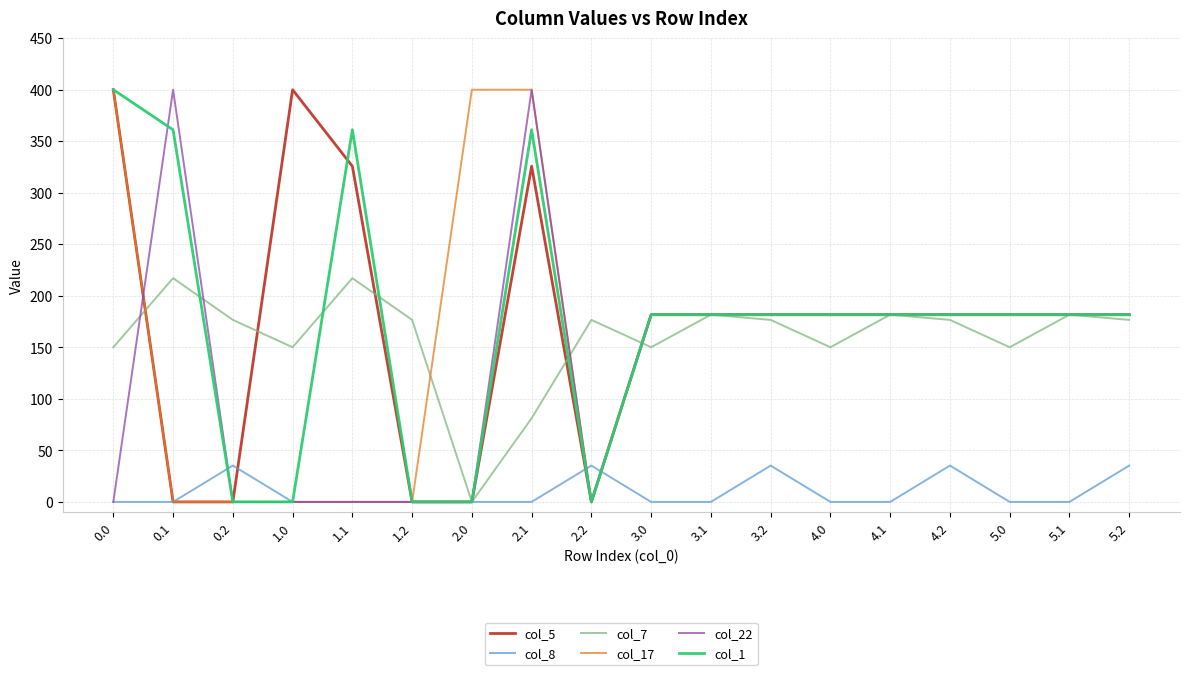

What is the difference between the highest and lowest values at 1.0?

400.0